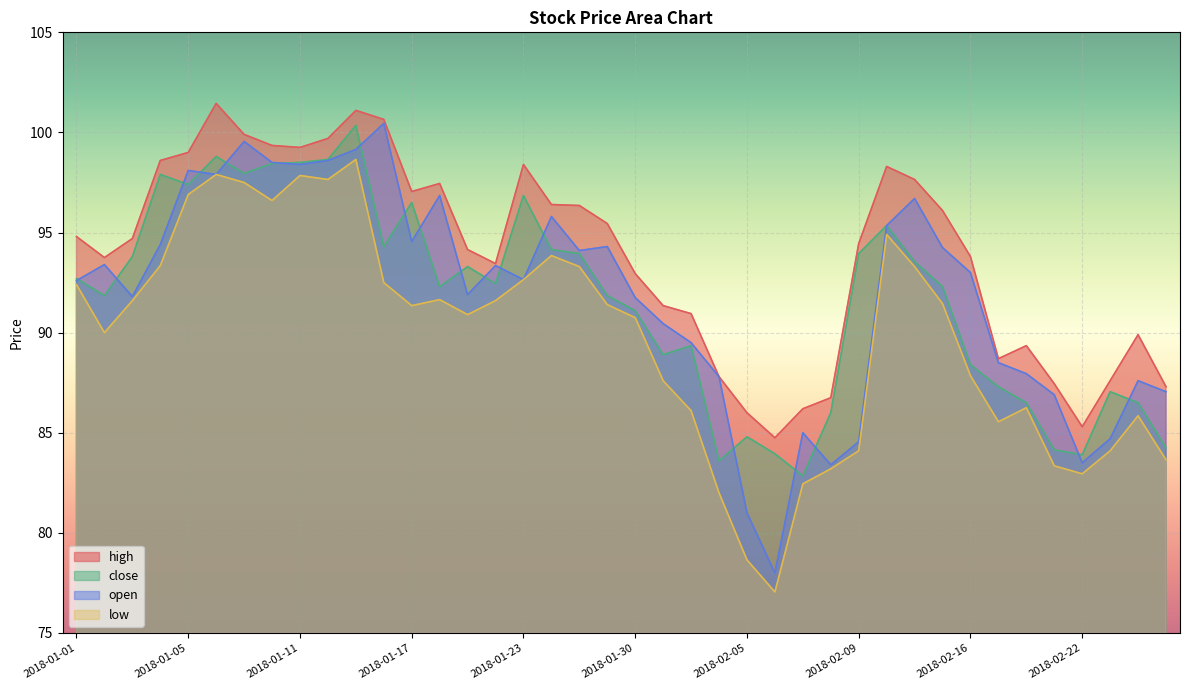

The low series shows 83.3 at 2018-02-21. True or false?

True